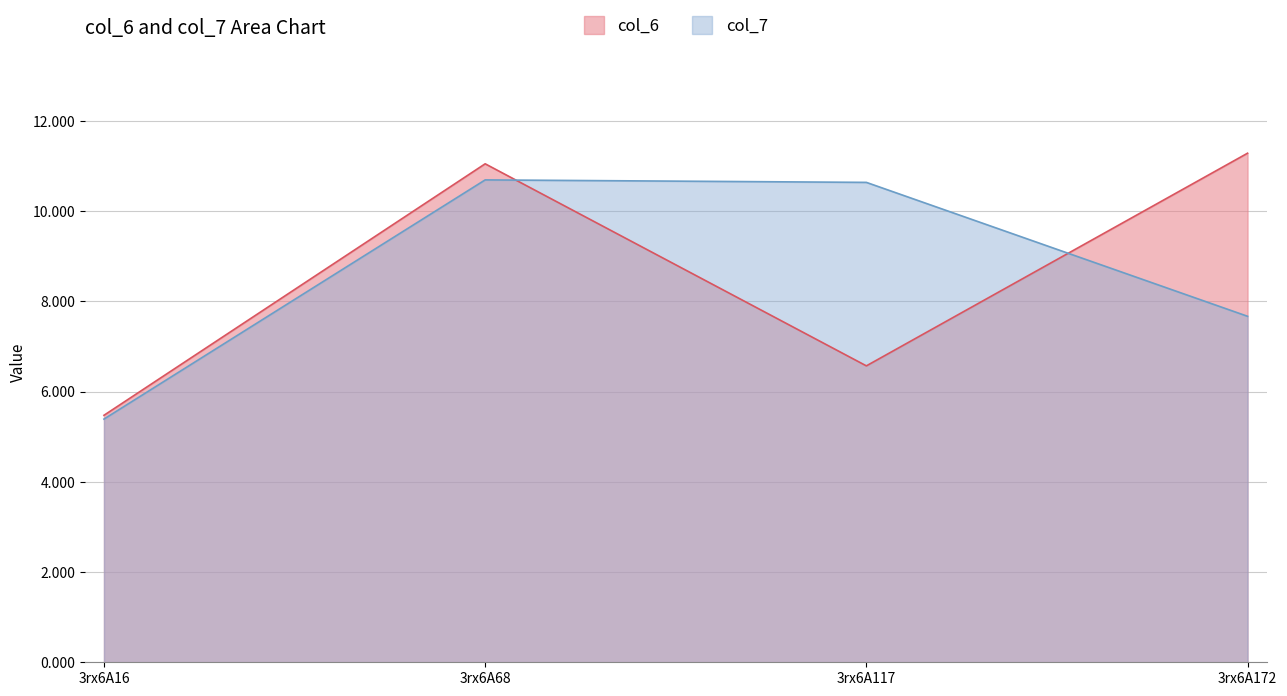

Which series has the largest range (max minus min)?

col_6